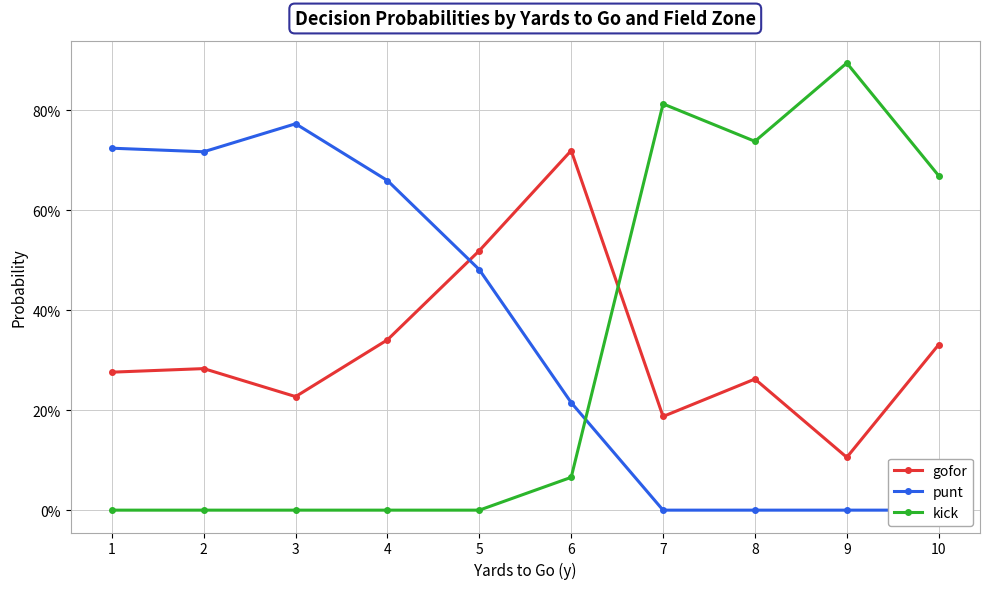

At how many categories does at least one series exceed 0?

10